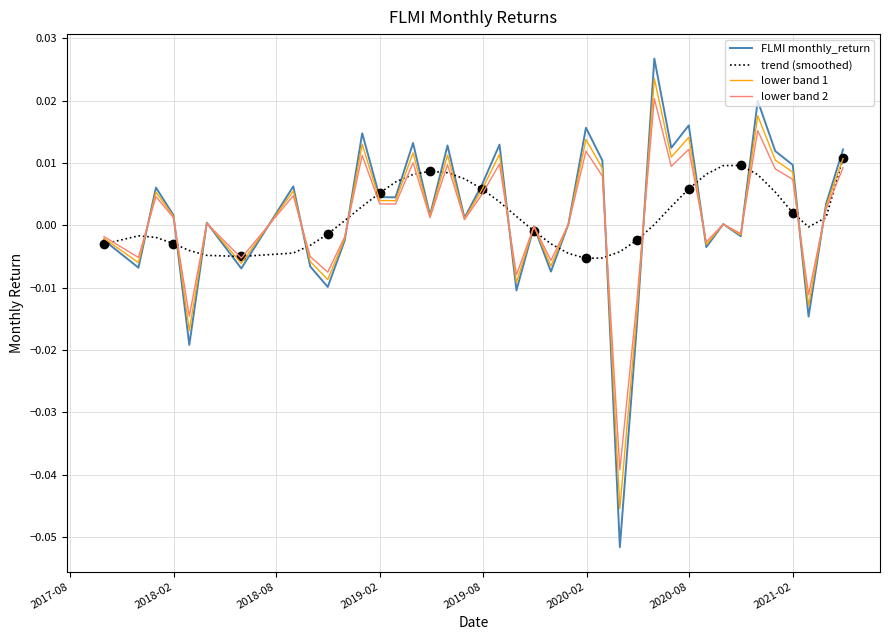

Does the chart display data point markers on the line(s)?

No